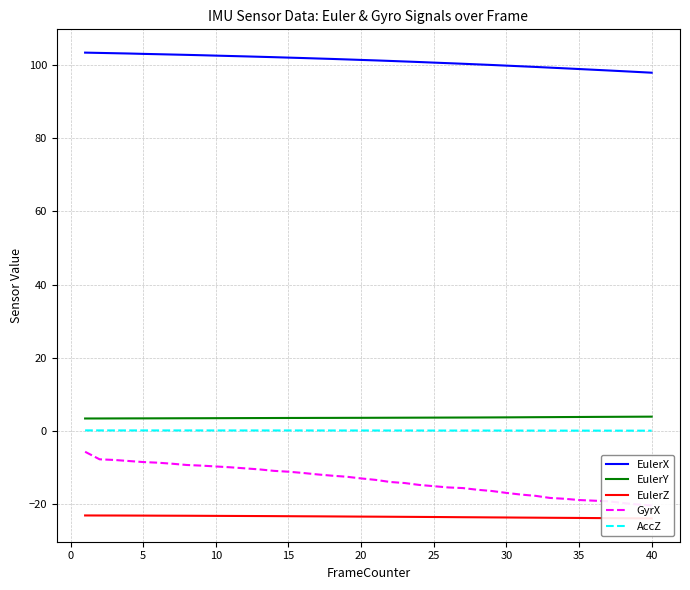

Does the chart display data point markers on the line(s)?

No